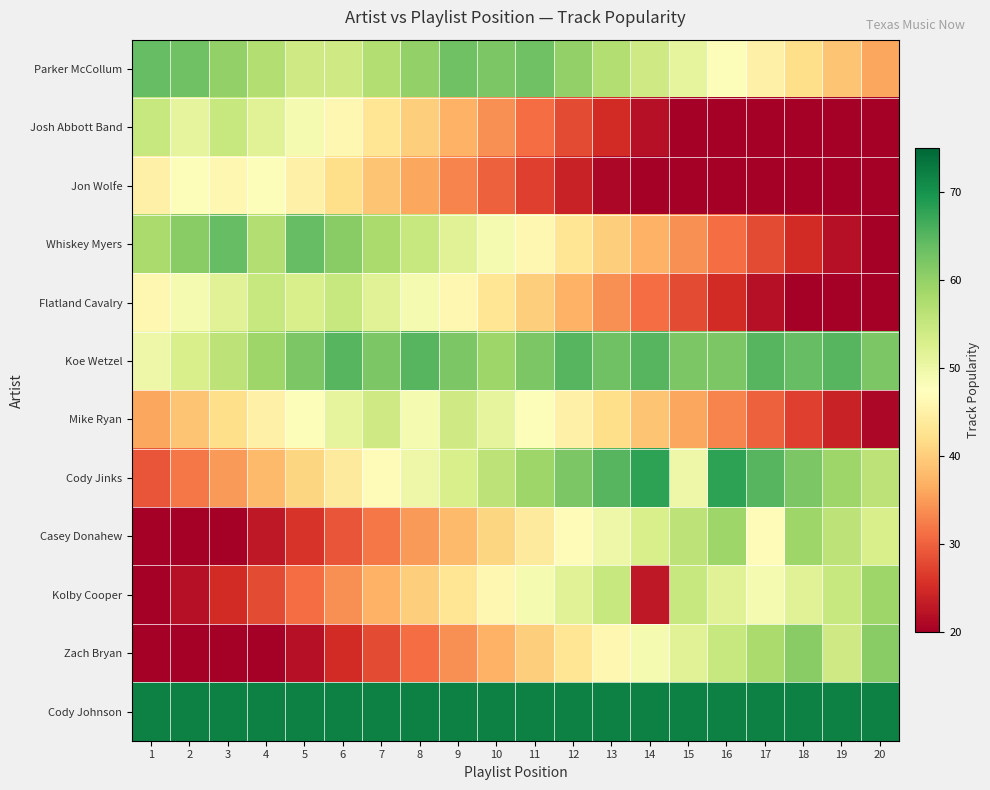

At which category is the sum across all series the highest?

9